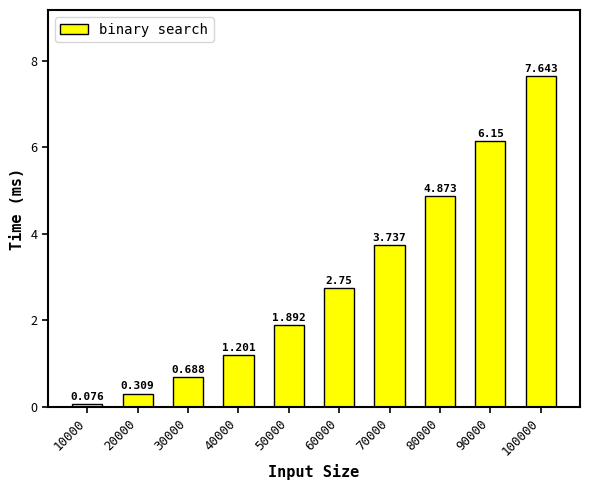

Are the bars horizontal?

No